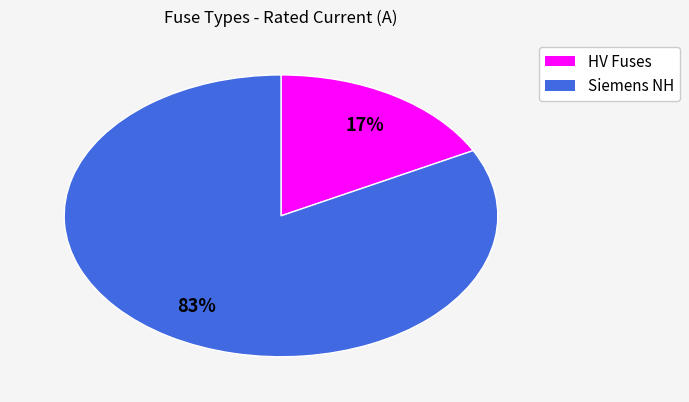

Does any single category account for the majority?

Yes